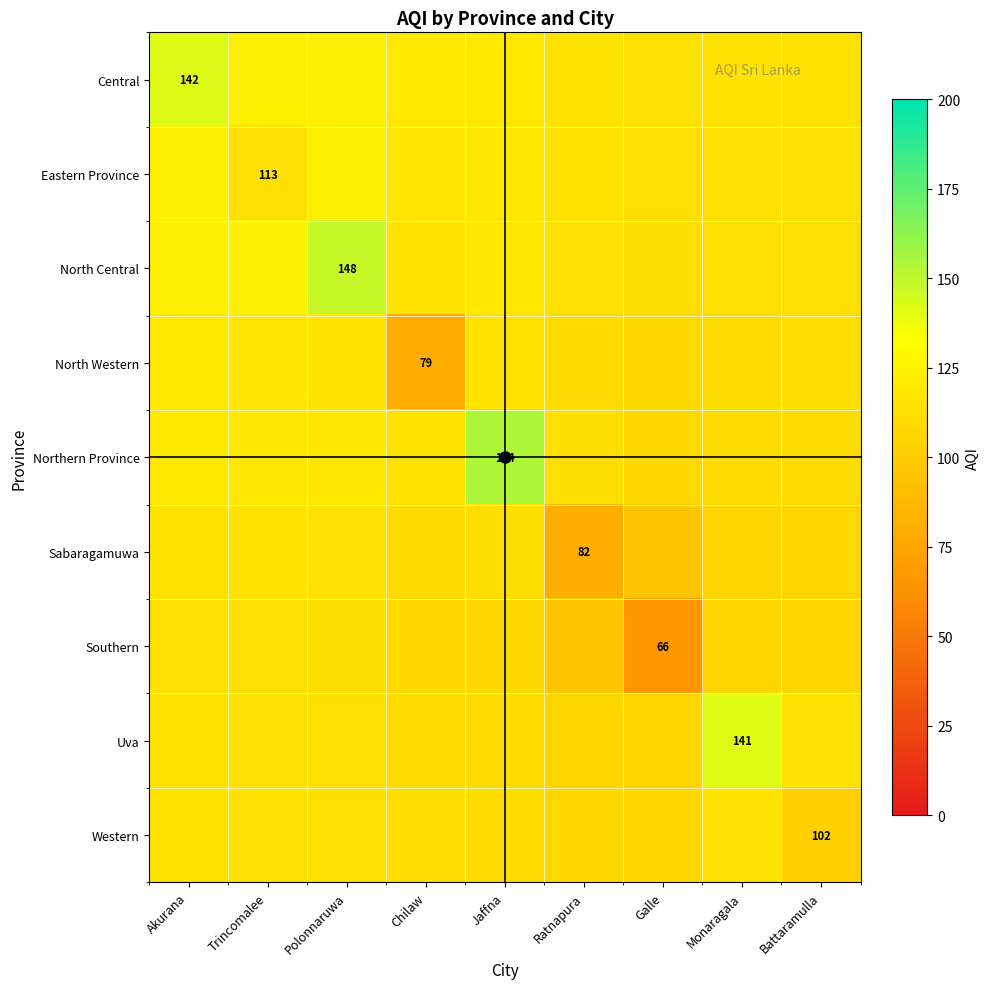

Is it true that Western equals 150.2 at Battaramulla?

False